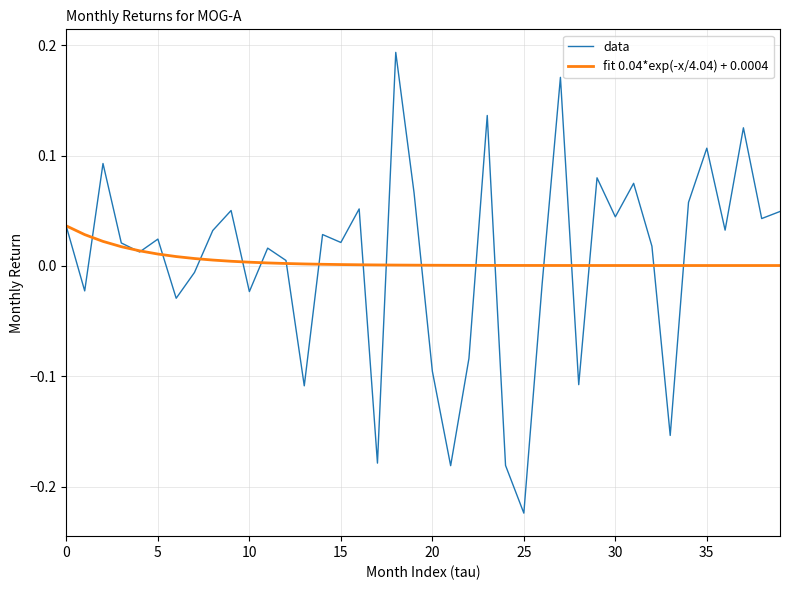

Which series has the largest range (max minus min)?

data